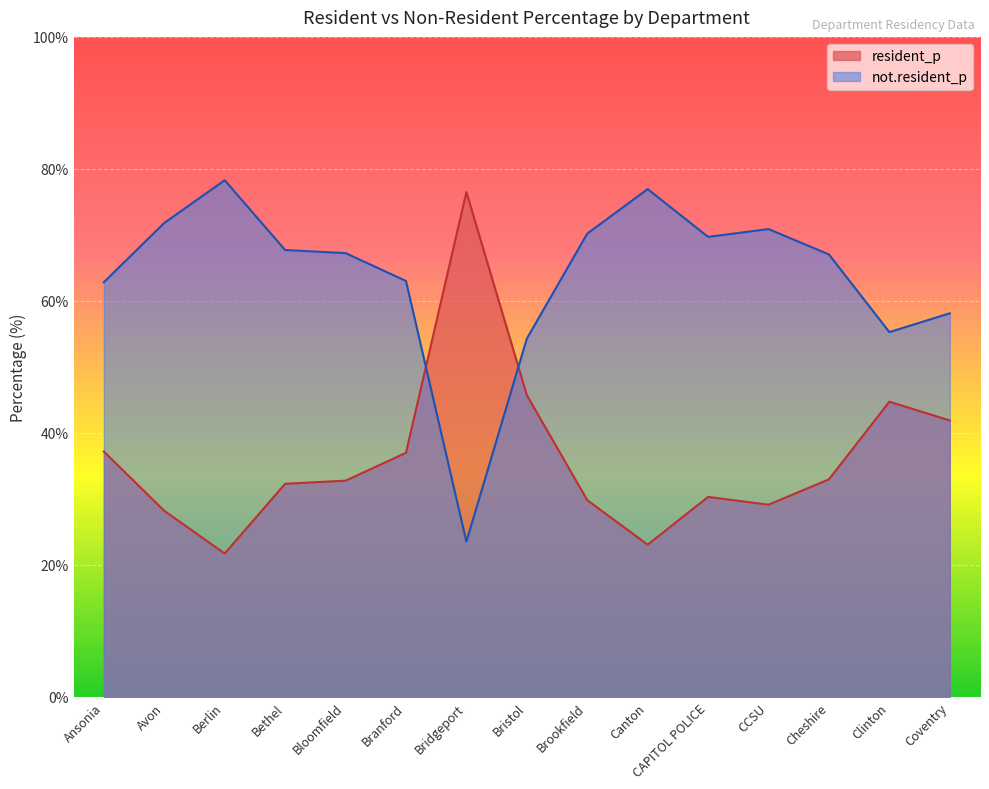

Where do resident_p and not.resident_p first cross each other?

Branford and Bridgeport